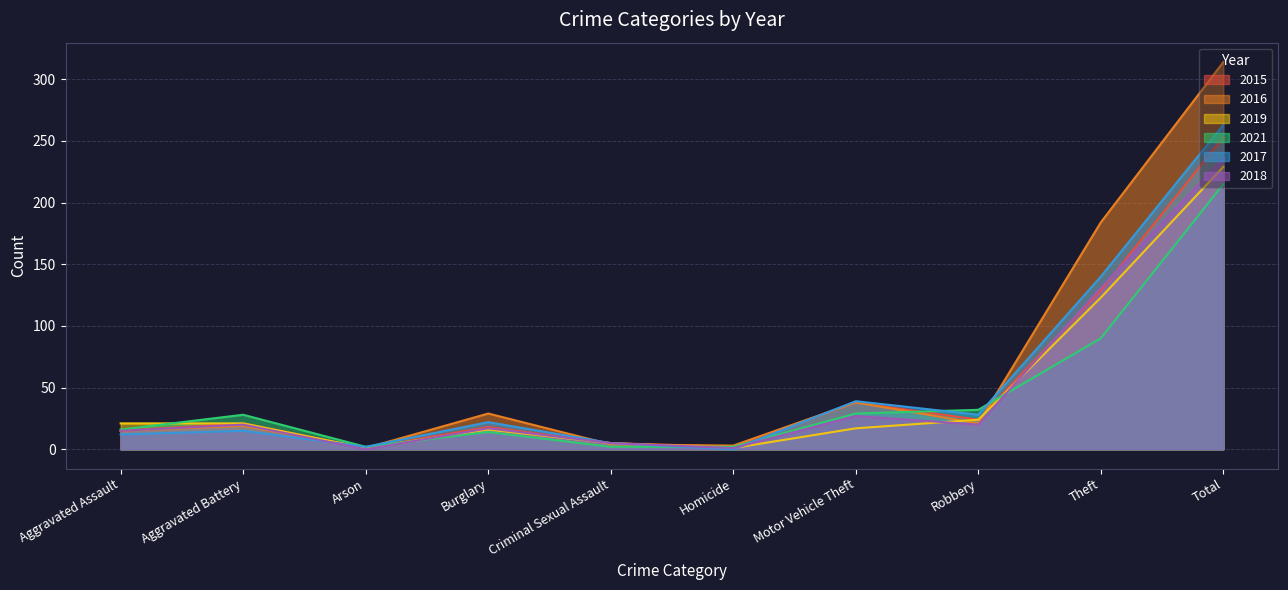

The 2021 series shows 4 at Homicide. True or false?

False